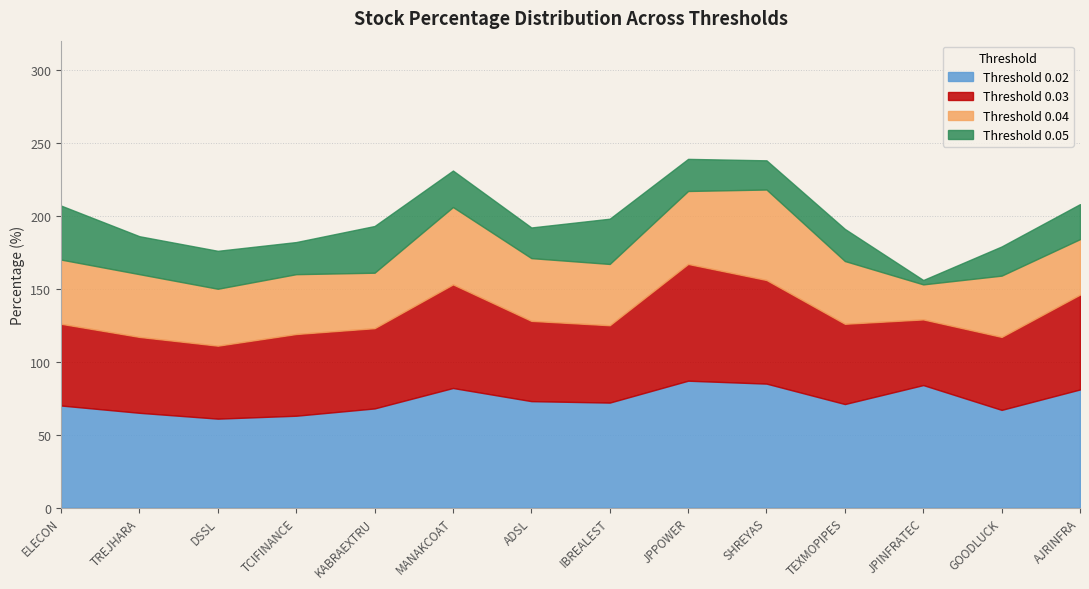

Does the chart display data point markers on the line(s)?

No